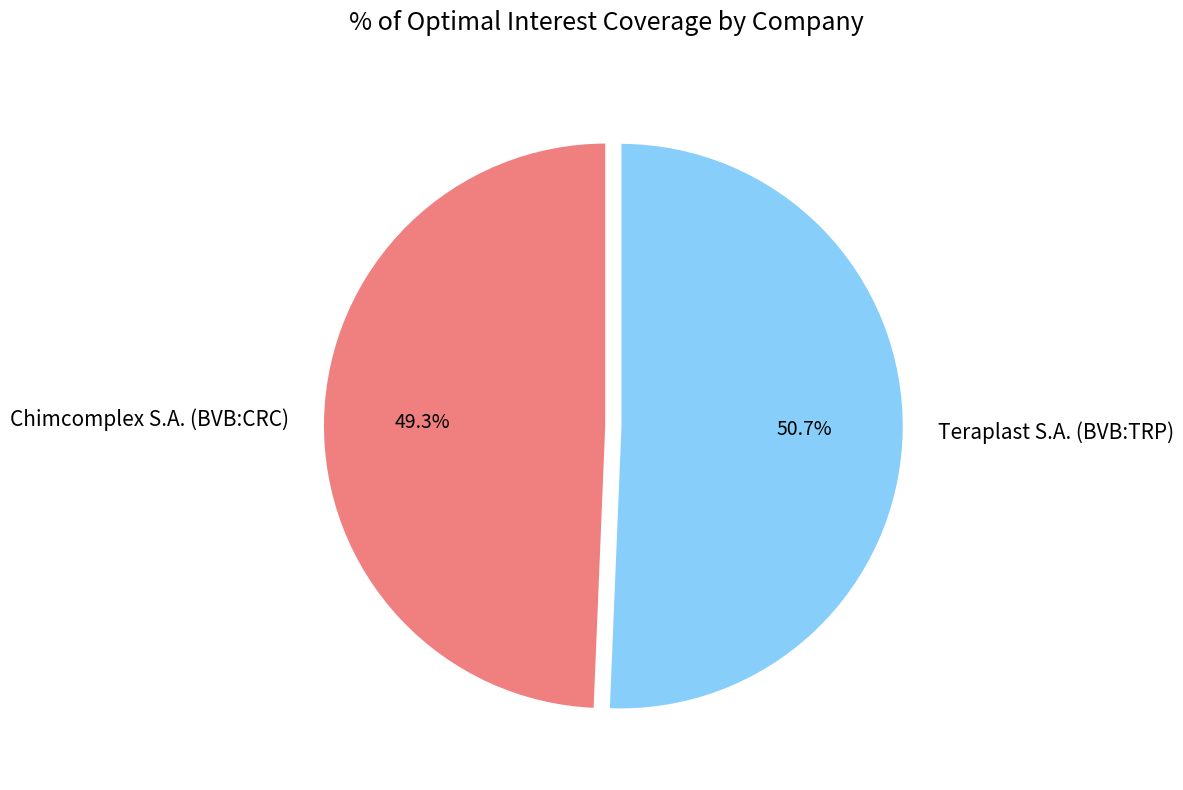

What is the total percentage of Teraplast S.A. (BVB:TRP) and Chimcomplex S.A. (BVB:CRC)?

100.0%